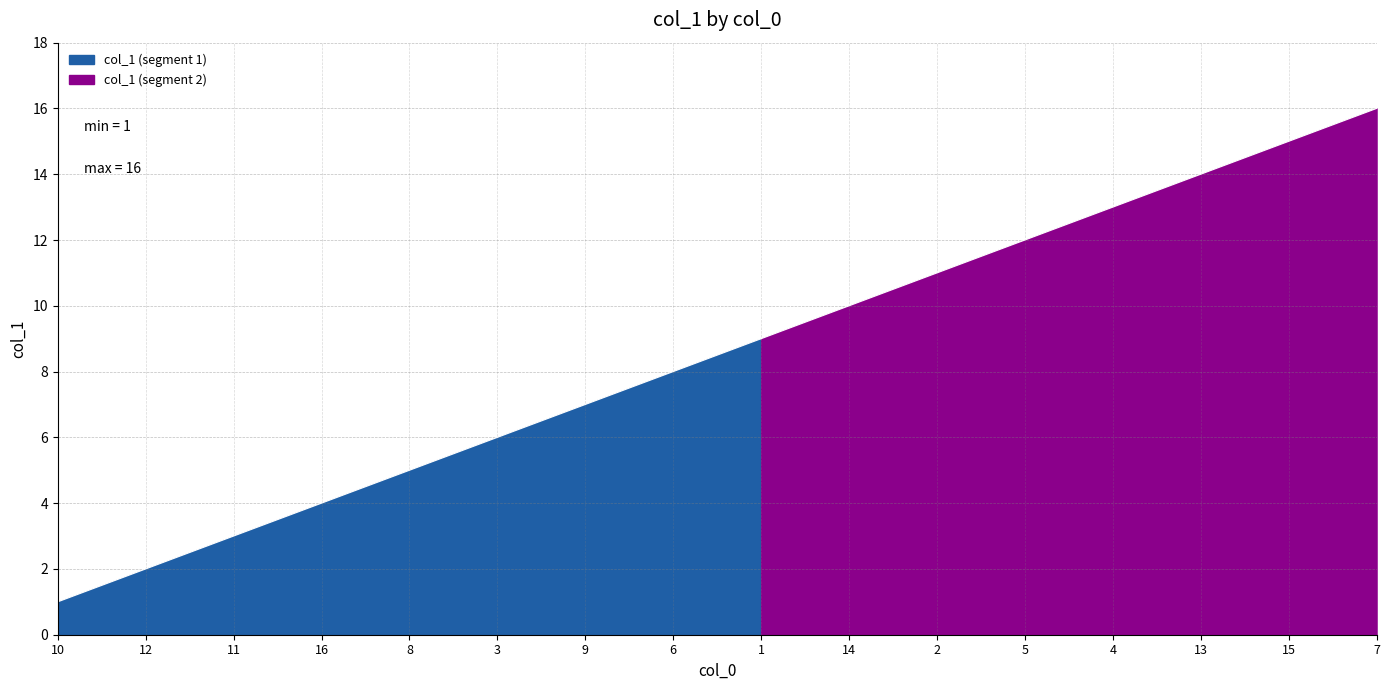

Approximately how many times larger is the value at 14 compared to 5?

0.8